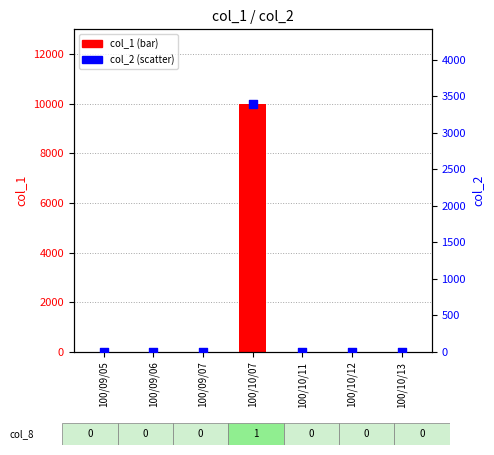

At how many categories does at least one series exceed 7842?

1